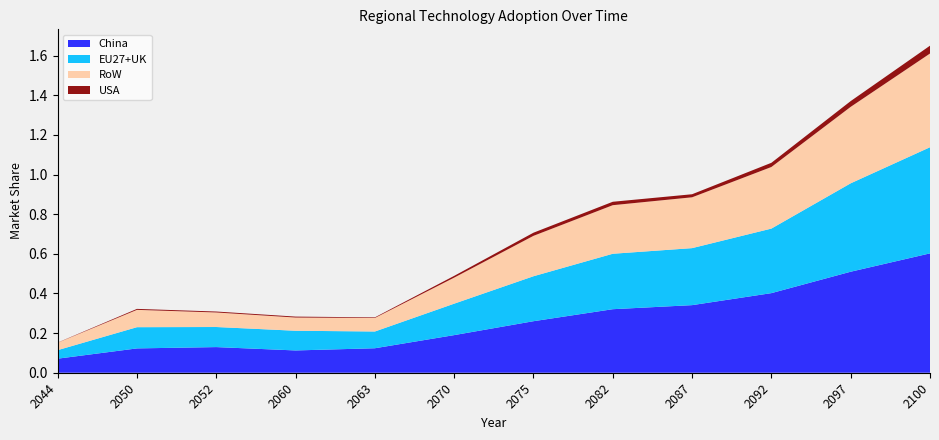

Reading left to right, list all the values displayed in this chart.

China: 0.1	0.1	0.1	0.1	0.1	0.2	0.3	0.3	0.3	0.4	0.5	0.6
EU27+UK: 0.0	0.1	0.1	0.1	0.1	0.2	0.2	0.3	0.3	0.3	0.4	0.5
RoW: 0.0	0.1	0.1	0.1	0.1	0.1	0.2	0.2	0.3	0.3	0.4	0.5
USA: 0.0	0.0	0.0	0.0	0.0	0.0	0.0	0.0	0.0	0.0	0.0	0.0